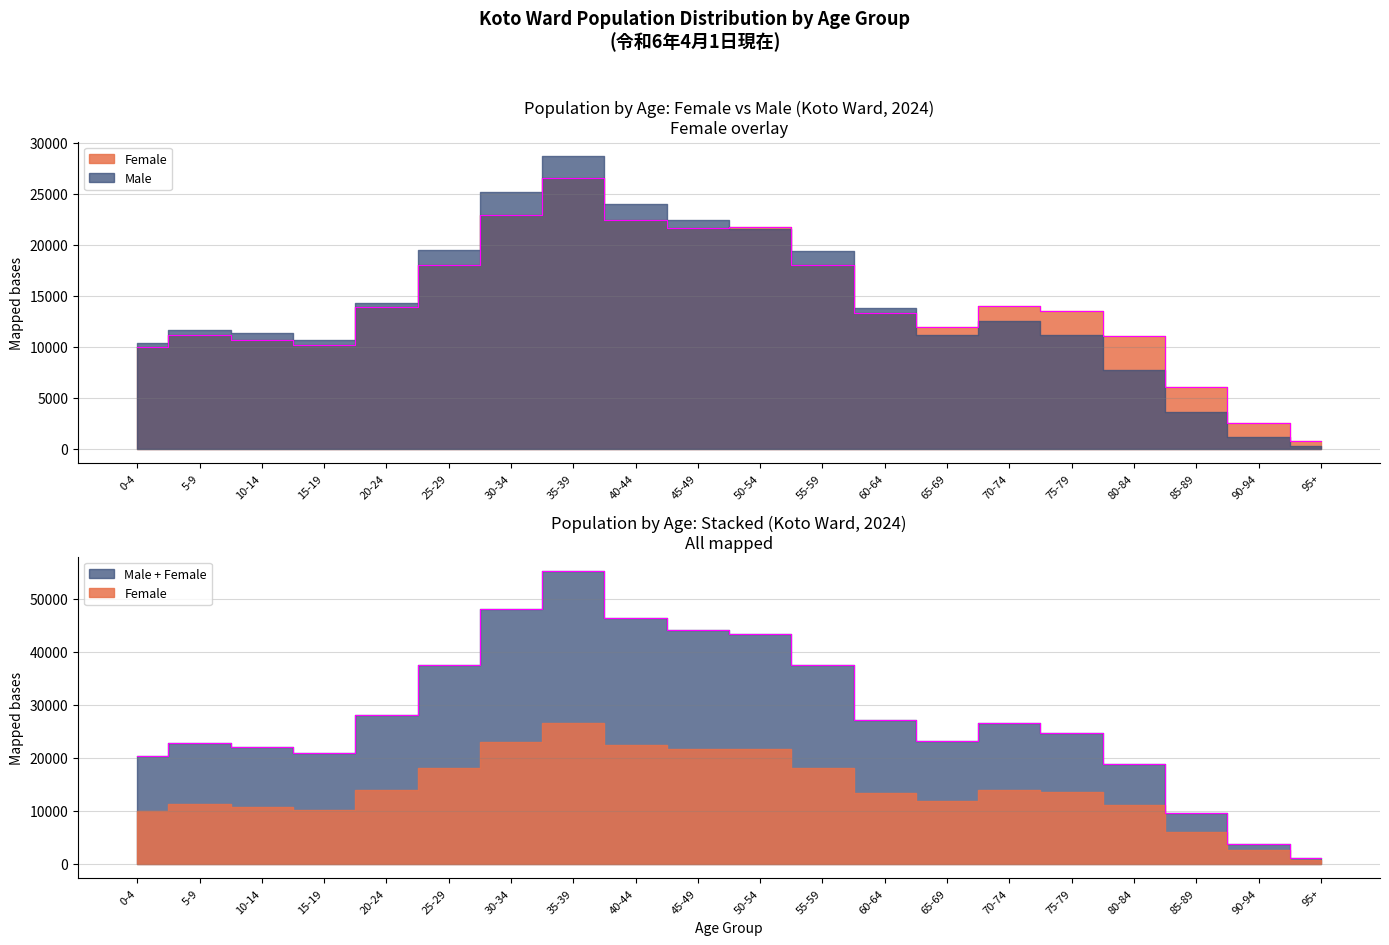

What is the sum of the Male values at 20-24 and 15-19?

48895